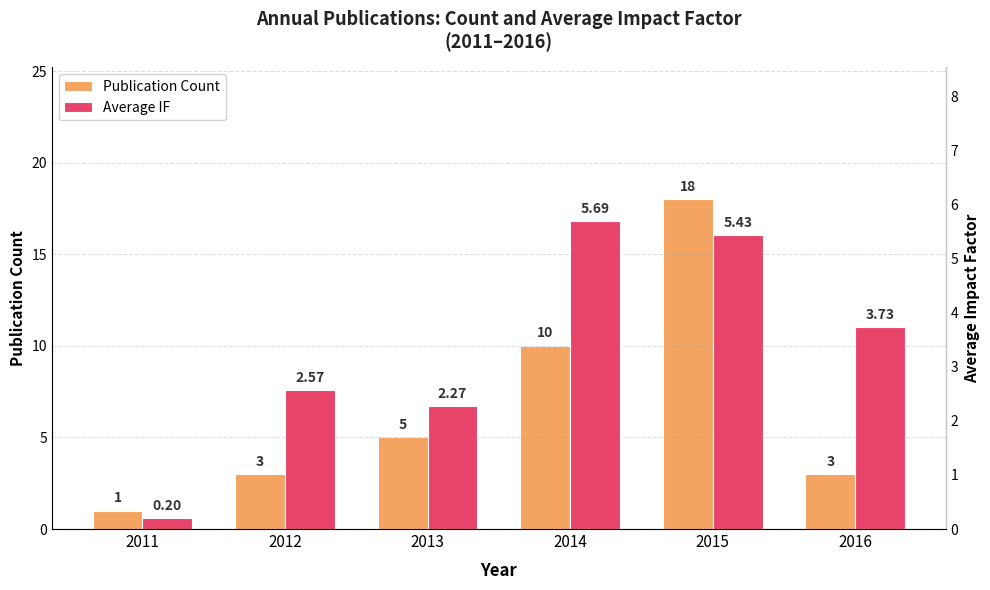

Where does the Average IF series first go above 3?

2014